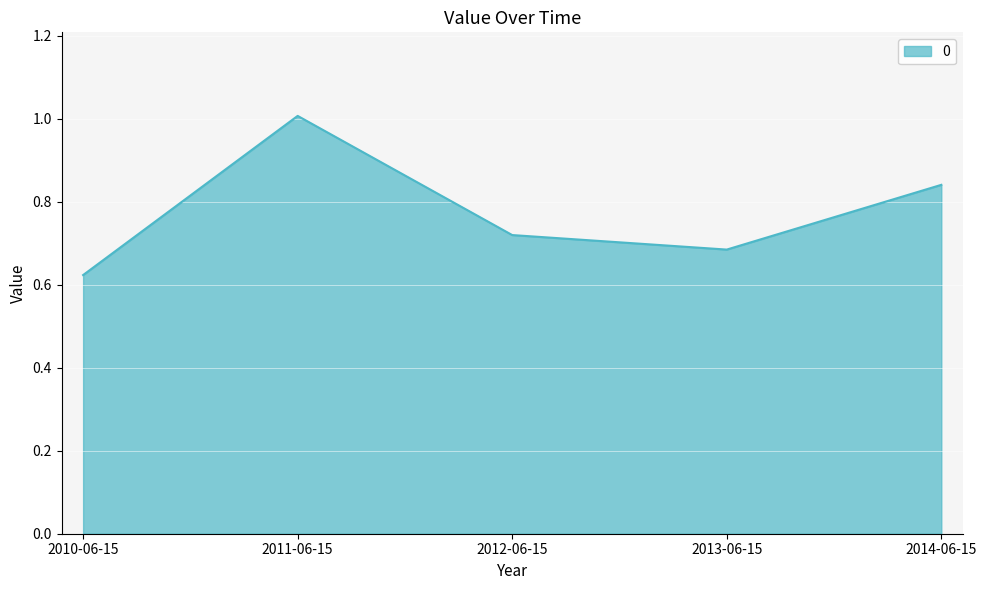

What position from the left is 2014-06-15?

5